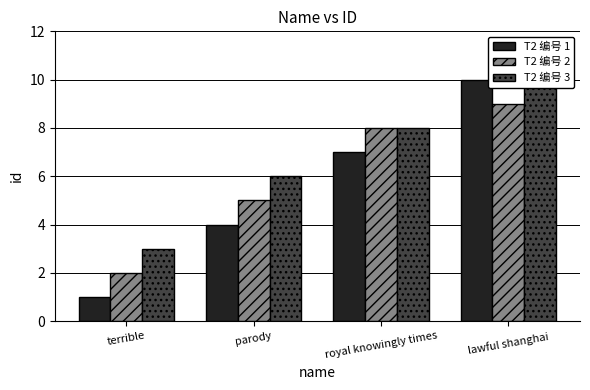

Is the value of T2 编号 1 at parody greater than the value of T2 编号 3 at lawful shanghai?

No